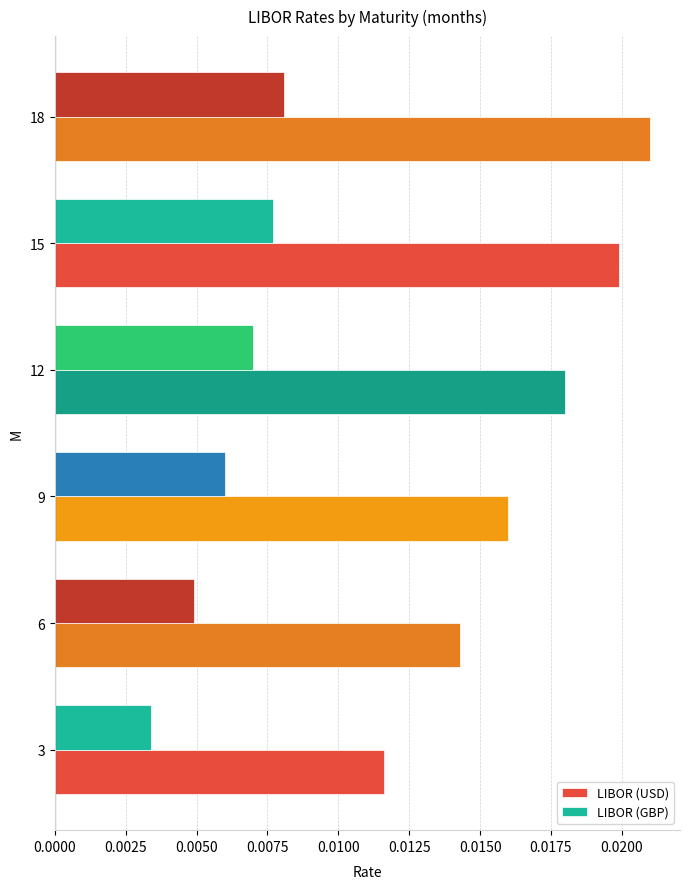

Which category has the lowest value in the LIBOR (GBP) series?

3